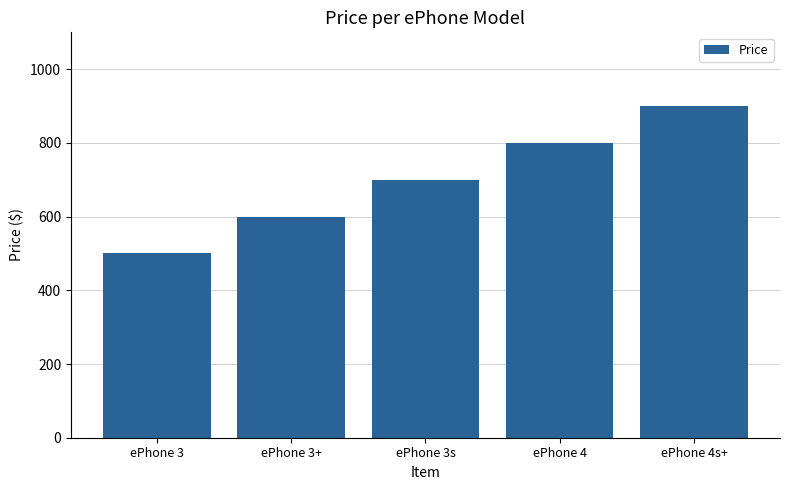

What is the value of the 1st bar from the left?

500